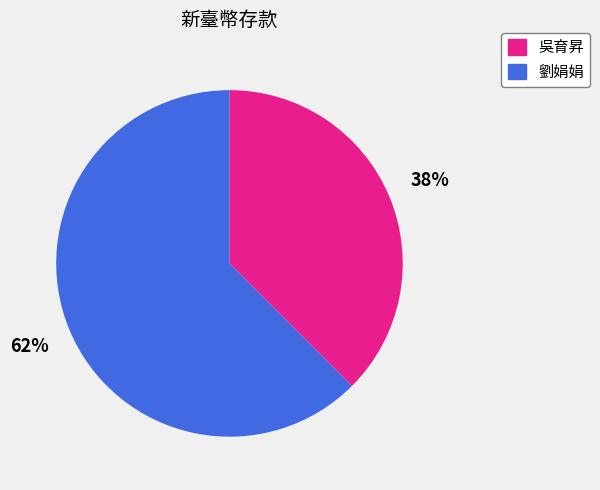

Is the sum of 吳育昇 and 劉娟娟 greater than half?

Yes